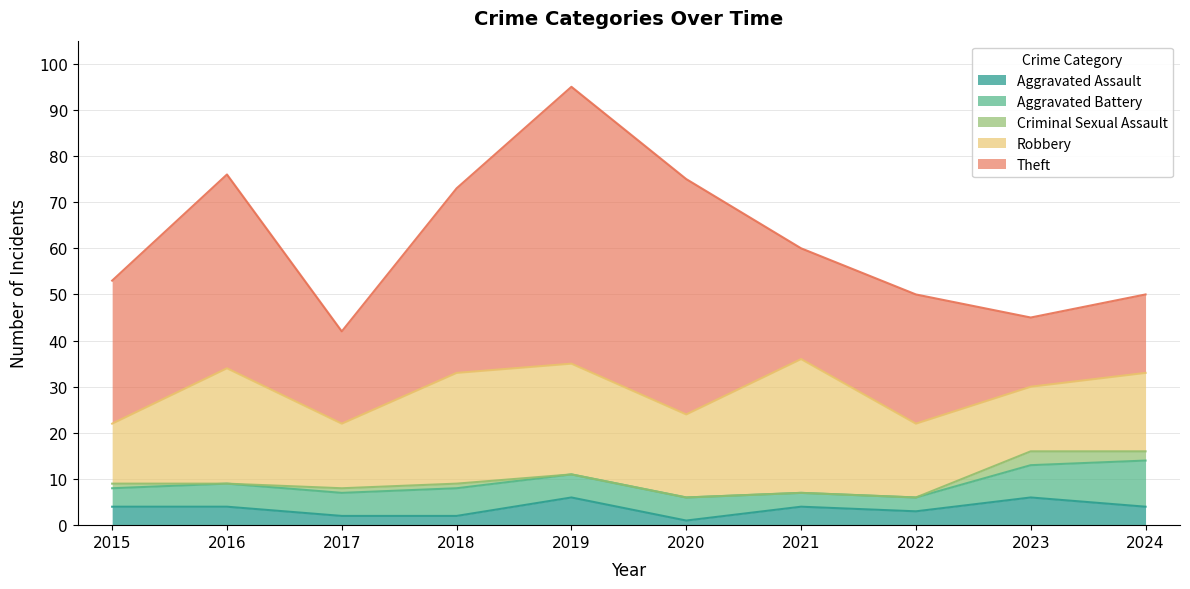

How many interior local valleys does the Robbery series have?

3